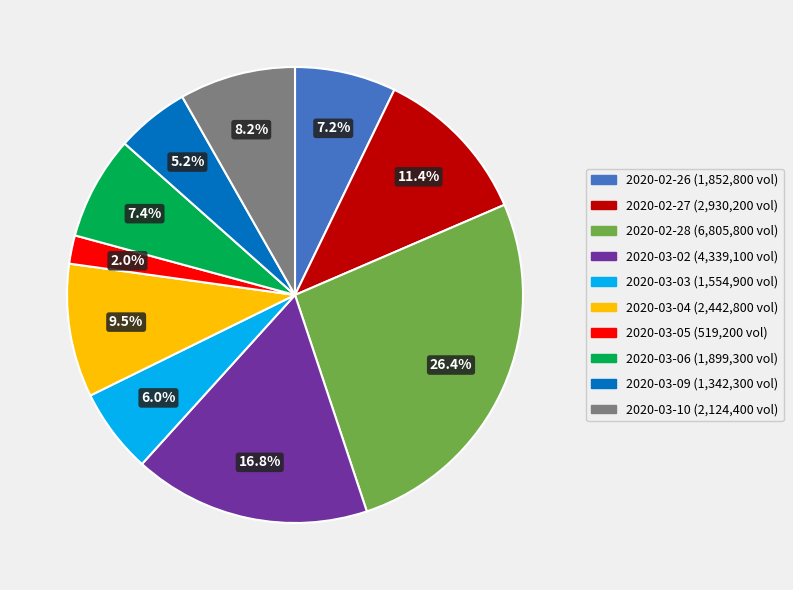

Approximately how many times larger is the value at 2020-02-27 compared to 2020-03-03?

1.9